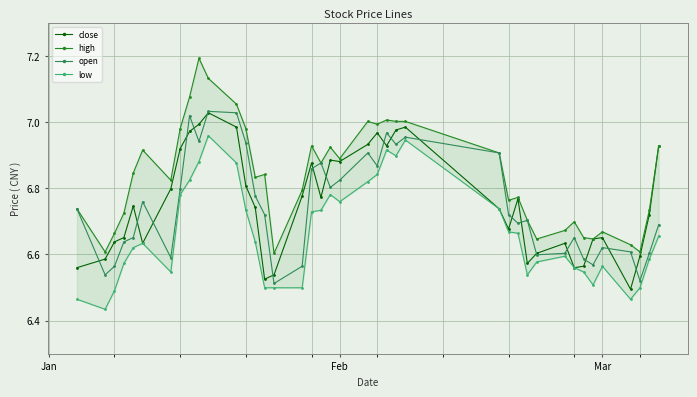

True or false: open has more than 1 interior local peaks.

True